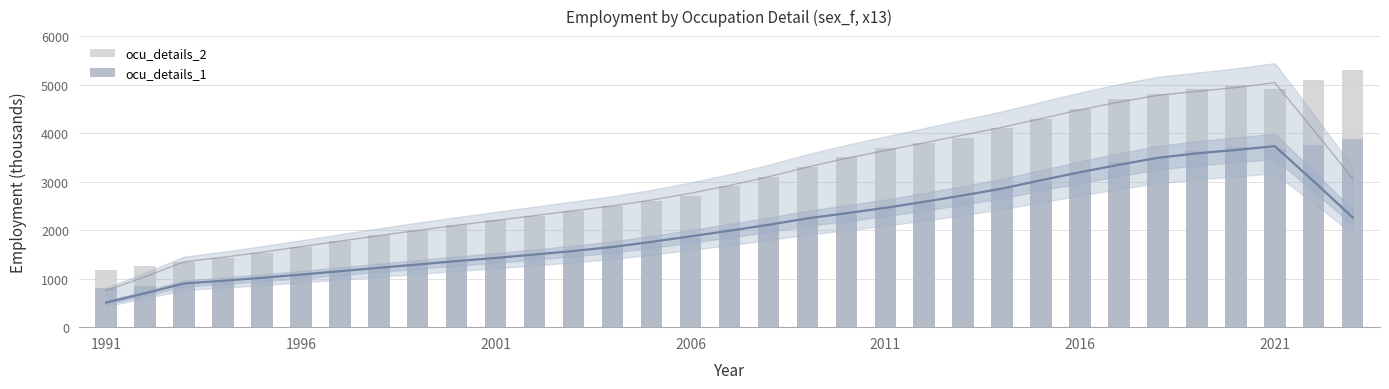

How many groups of bars are there?

33